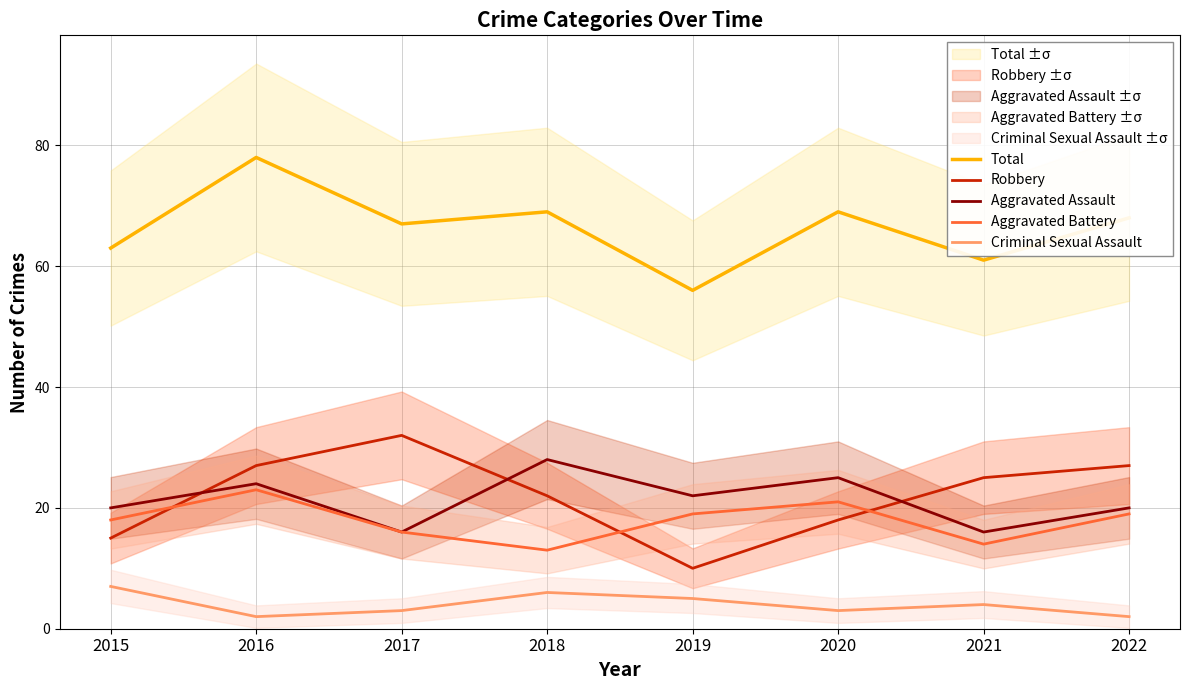

Where is Aggravated Battery nearest to the value 18?

2015